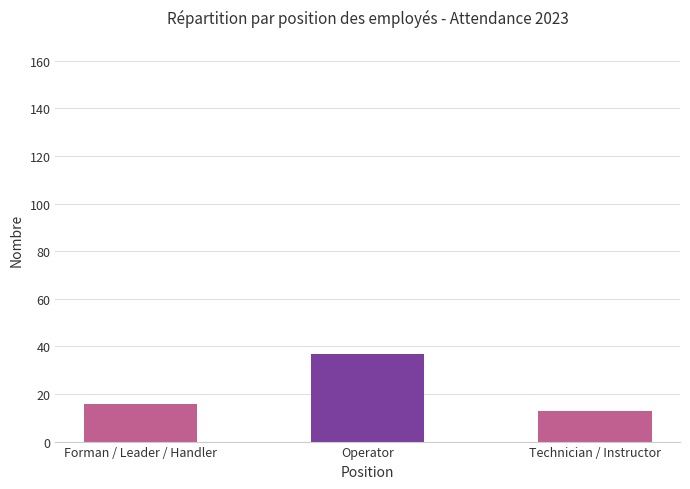

The chart shows a value of 20 at Operator. True or false?

False